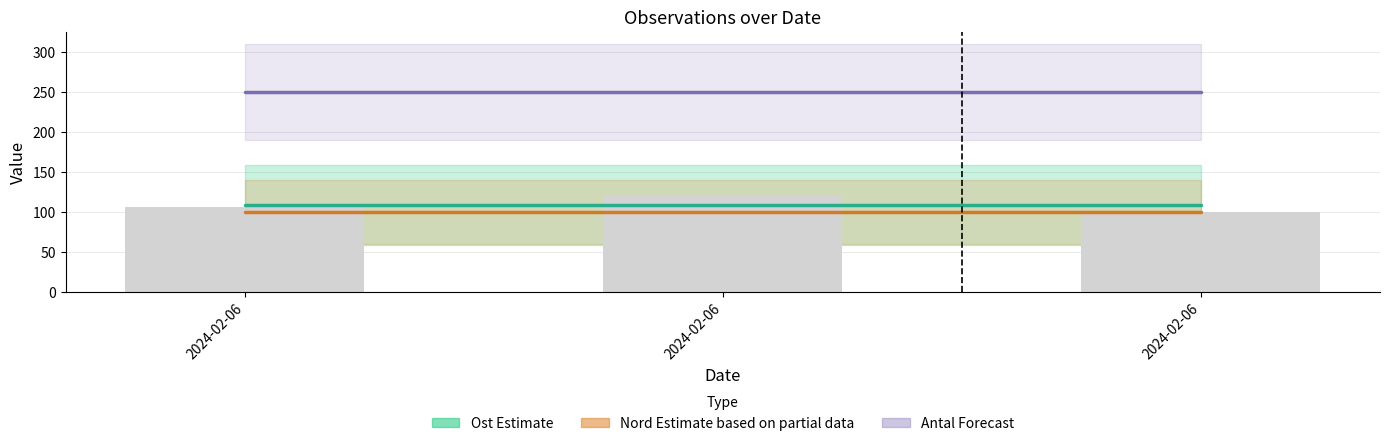

Reading right to left, what are all the values shown in this chart?

2024-02-06=100	2024-02-06=121	2024-02-06=107